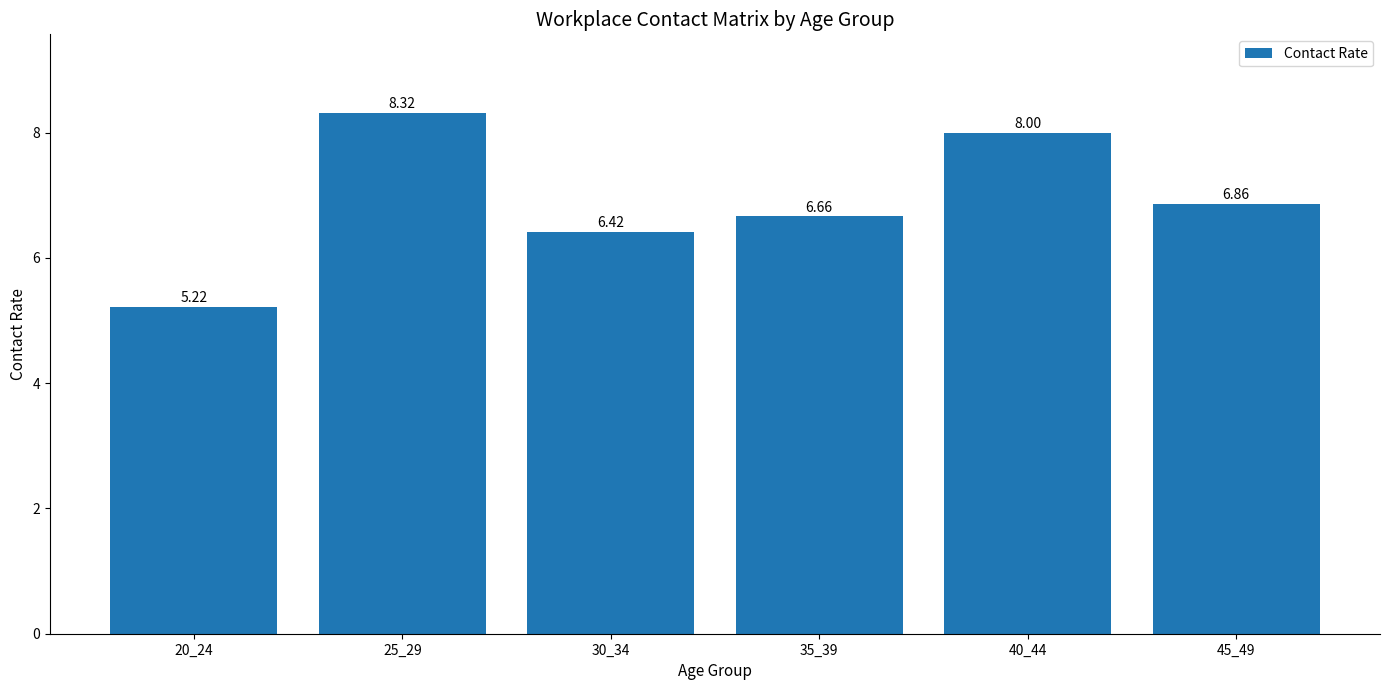

What is the sum of all values?

41.5